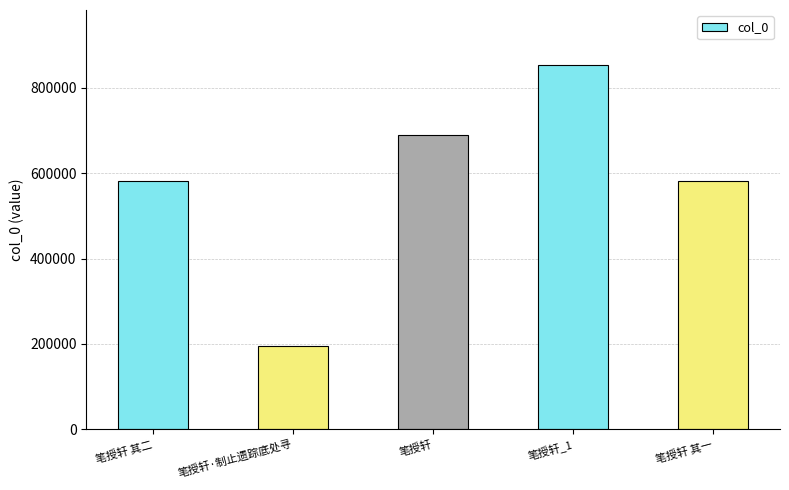

What is the difference between the maximum and minimum values?

660505